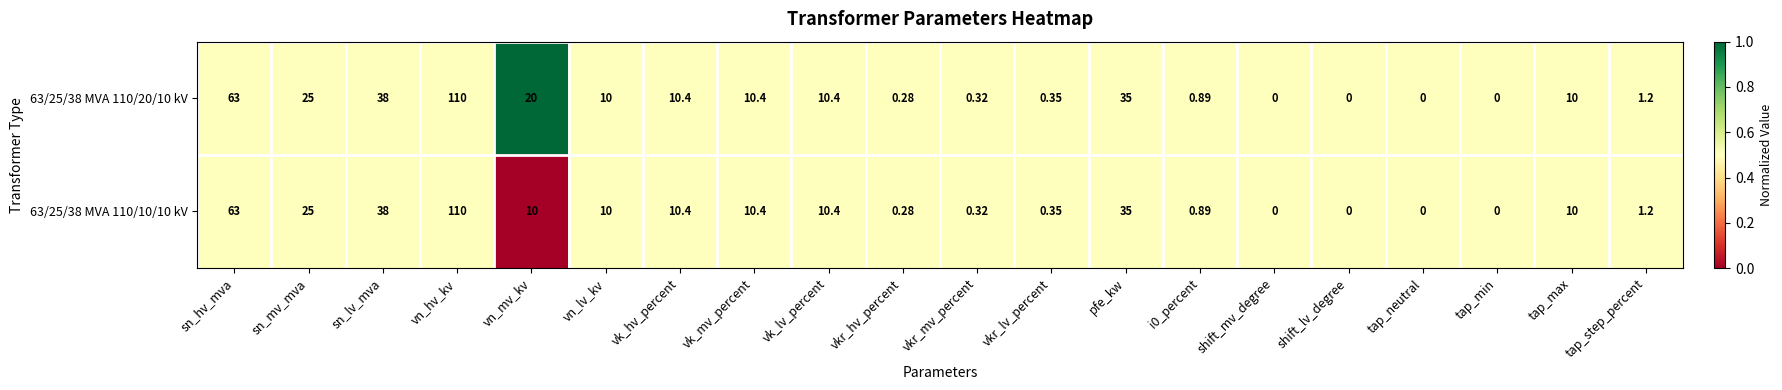

At which category is the sum across all series the highest?

vn_hv_kv